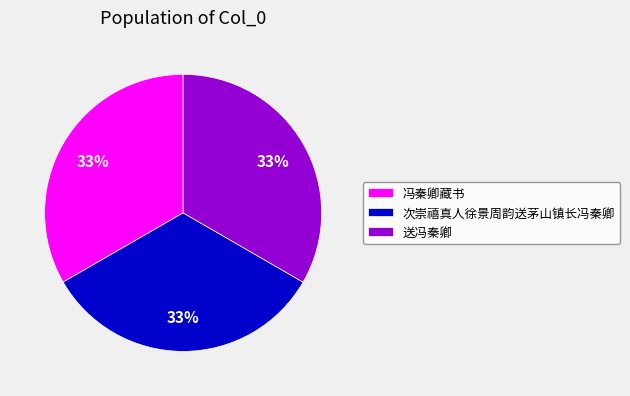

Is the sum of 送冯秦卿 and 次崇禧真人徐景周韵送茅山镇长冯秦卿 greater than half?

Yes